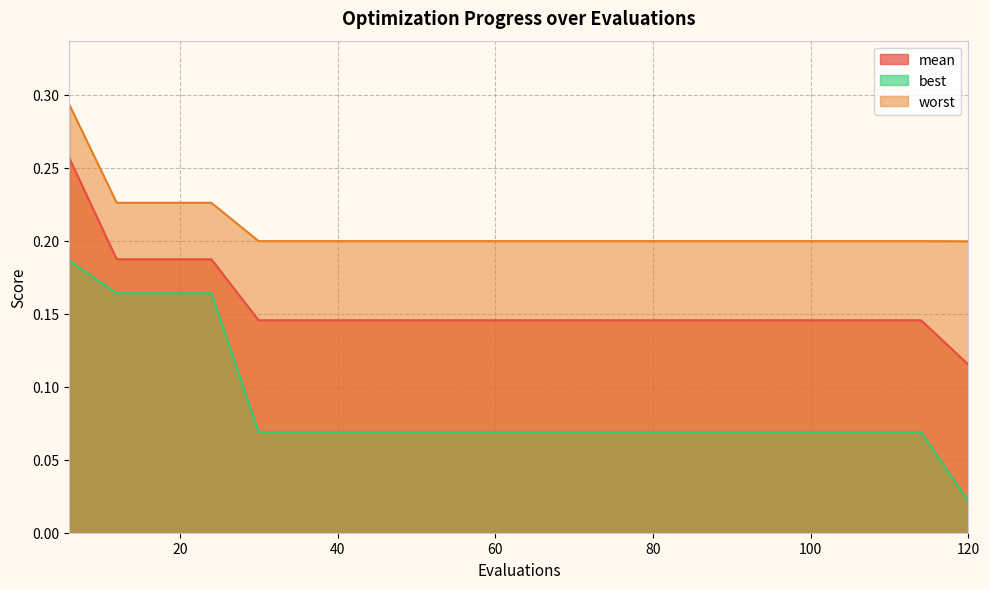

Reading right to left, list all the values displayed in this chart.

mean: 0.1	0.1	0.1	0.1	0.1	0.1	0.1	0.1	0.1	0.1	0.1	0.1	0.1	0.1	0.1	0.1	0.2	0.2	0.2	0.3
best: 0.0	0.1	0.1	0.1	0.1	0.1	0.1	0.1	0.1	0.1	0.1	0.1	0.1	0.1	0.1	0.1	0.2	0.2	0.2	0.2
worst: 0.2	0.2	0.2	0.2	0.2	0.2	0.2	0.2	0.2	0.2	0.2	0.2	0.2	0.2	0.2	0.2	0.2	0.2	0.2	0.3